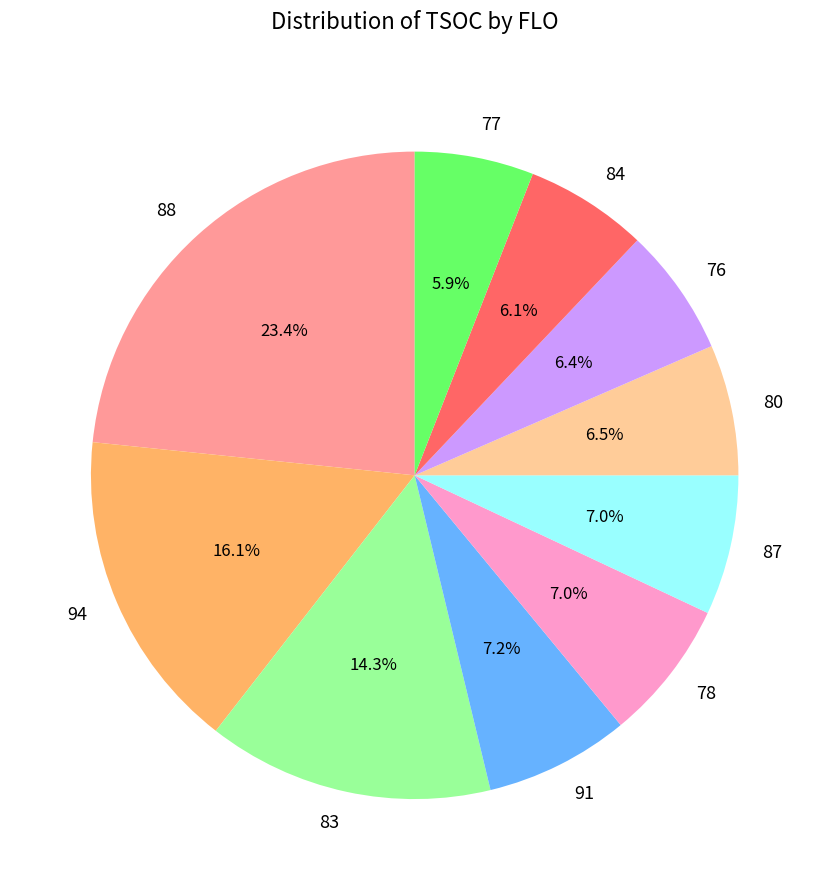

Is it true that 84 is 16% of the pie?

False